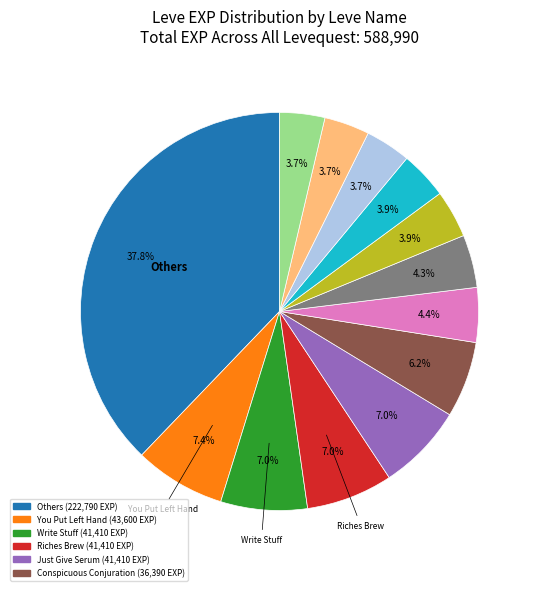

Is there any slice that represents more than half of the pie?

No